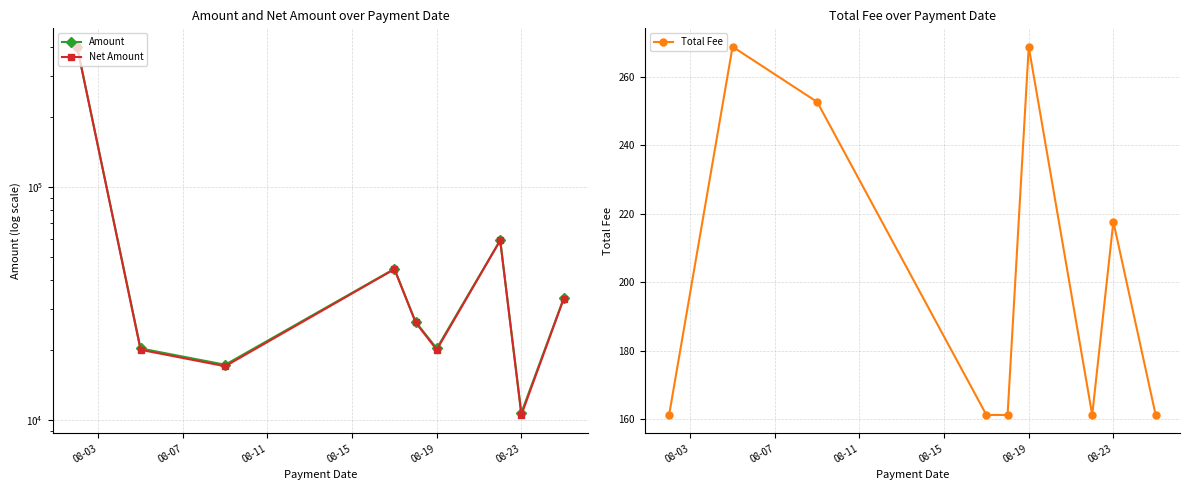

The value of Total Fee at 08-23 is 217.7. True or false?

True